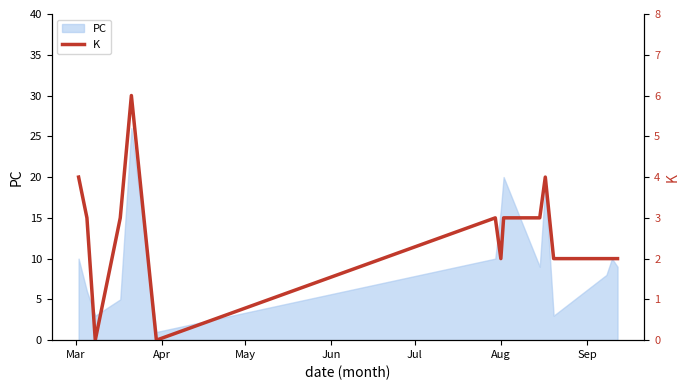

What is the label of the 3rd point from the left?

May